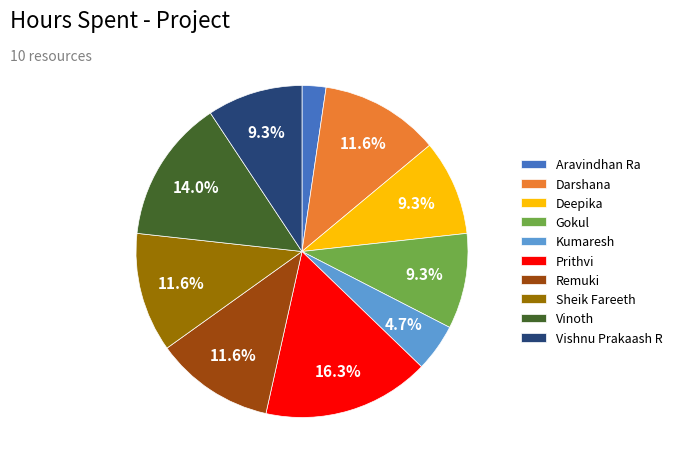

To the nearest percent, what is the combined percentage of Gokul and Vinoth?

23%